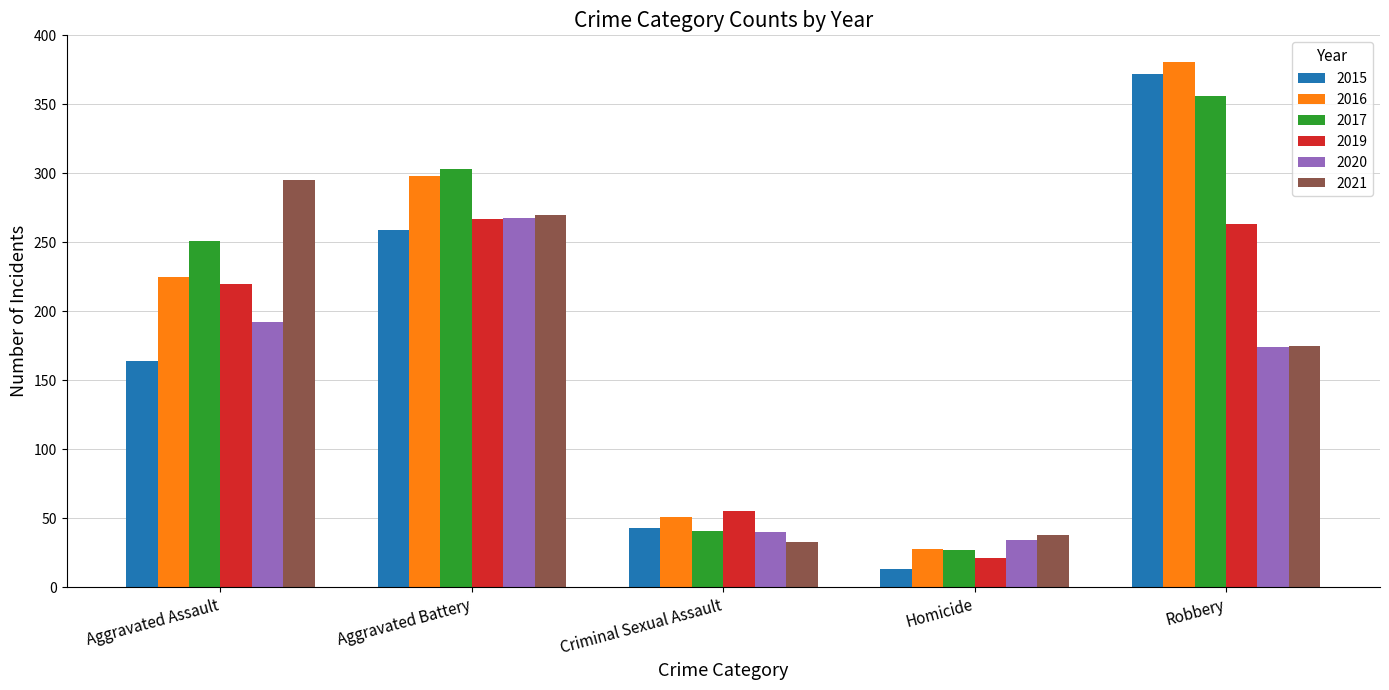

Reading left to right, transcribe all the data shown in this chart.

2015: Aggravated Assault=164	Aggravated Battery=259	Criminal Sexual Assault=43	Homicide=13	Robbery=372
2016: Aggravated Assault=225	Aggravated Battery=298	Criminal Sexual Assault=51	Homicide=28	Robbery=381
2017: Aggravated Assault=251	Aggravated Battery=303	Criminal Sexual Assault=41	Homicide=27	Robbery=356
2019: Aggravated Assault=220	Aggravated Battery=267	Criminal Sexual Assault=55	Homicide=21	Robbery=263
2020: Aggravated Assault=192	Aggravated Battery=268	Criminal Sexual Assault=40	Homicide=34	Robbery=174
2021: Aggravated Assault=295	Aggravated Battery=270	Criminal Sexual Assault=33	Homicide=38	Robbery=175